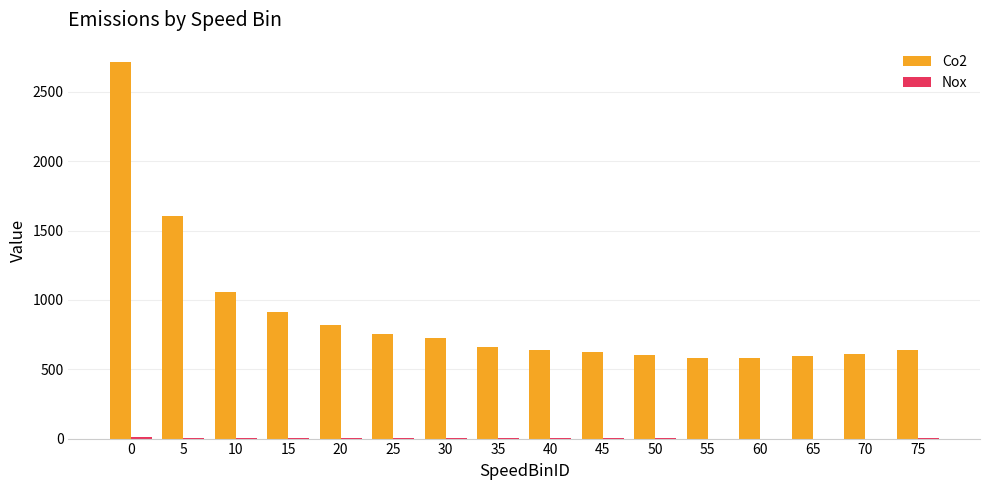

What is the maximum value shown in the chart?

2718.5